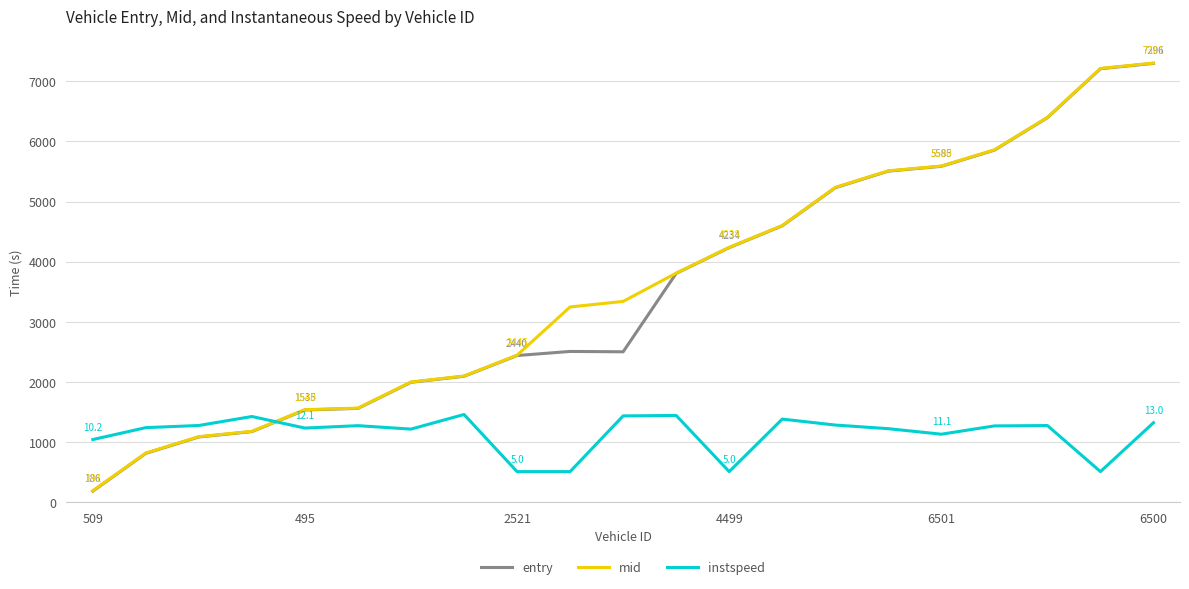

At how many categories does at least one series exceed 4088?

9